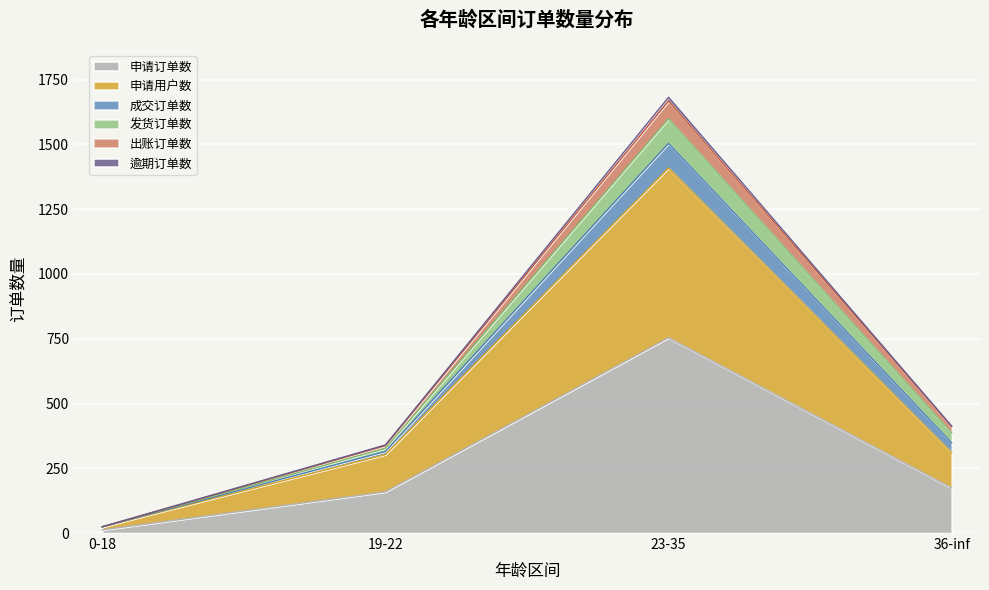

Count the number of categories in the chart.

4